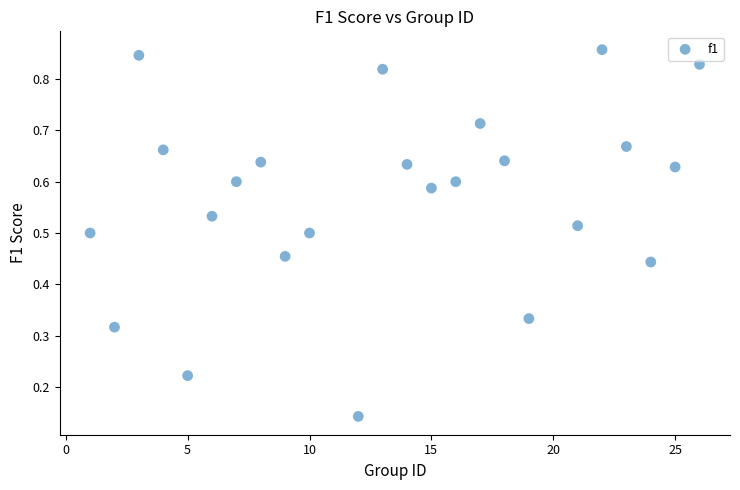

What is the range of X values (max minus min)?

25.0